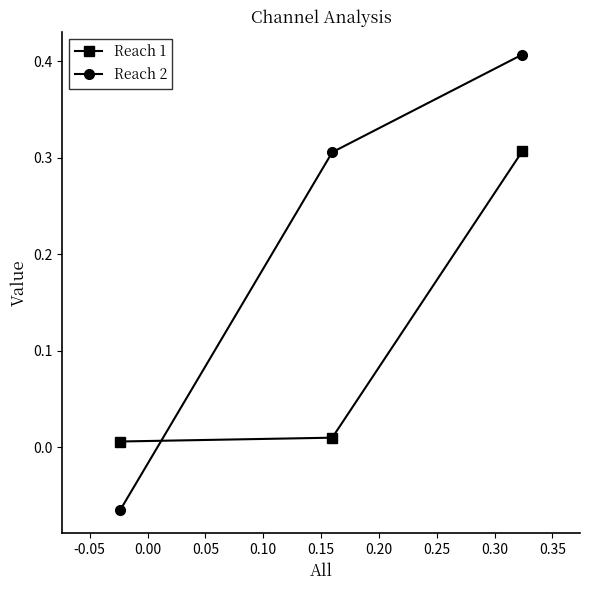

What are all the series names shown in the legend?

Reach 1, Reach 2